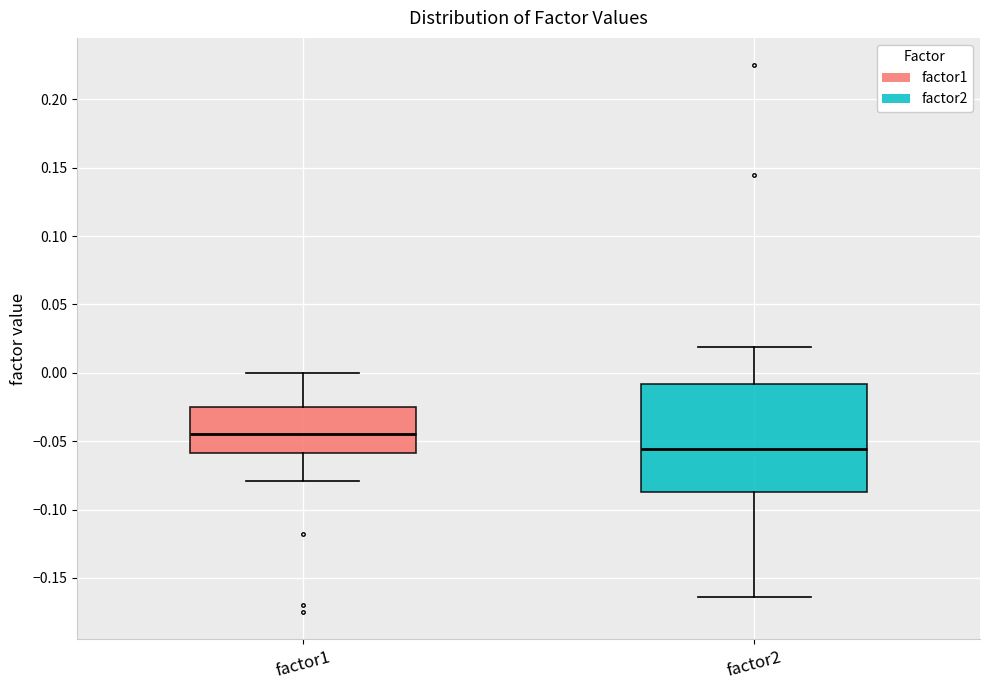

Where is the lower edge of the box for factor2 on the y-axis? The values are not printed on the chart, so give them approximately, as read against the axis.

-0.085